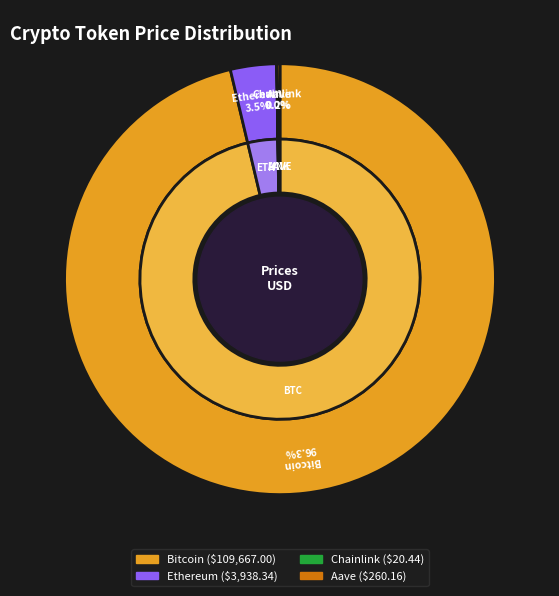

Which has a higher value, Ethereum or Bitcoin?

Bitcoin